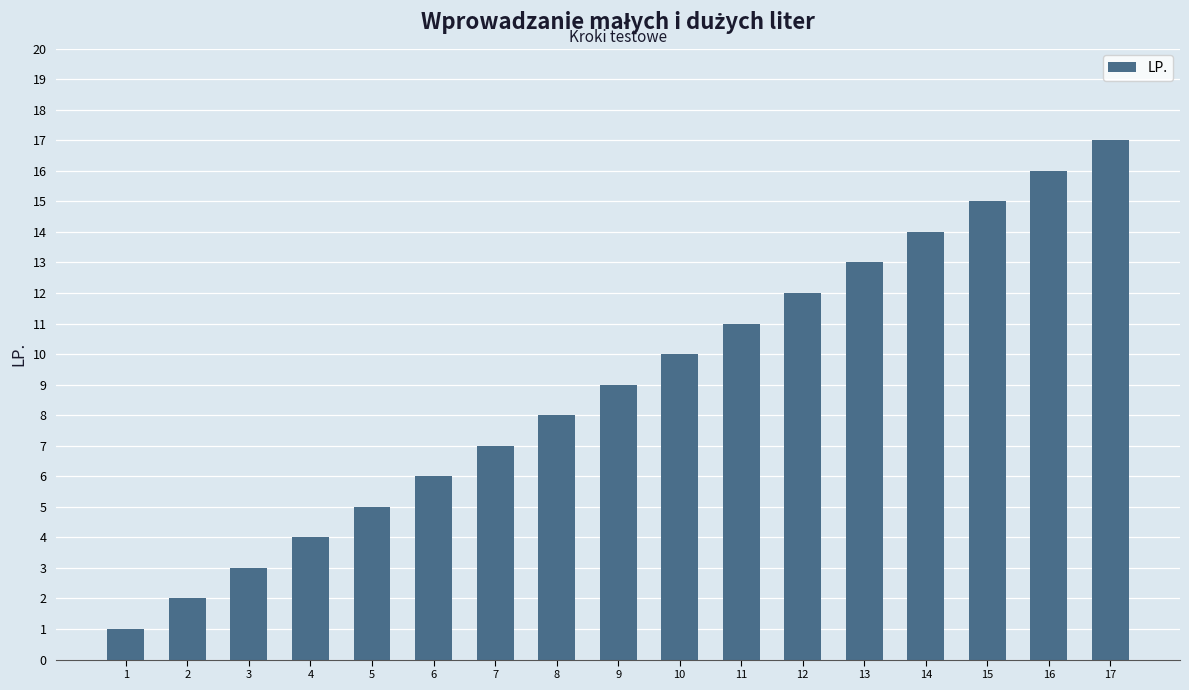

True or false: the data shows 9 at 9.

True